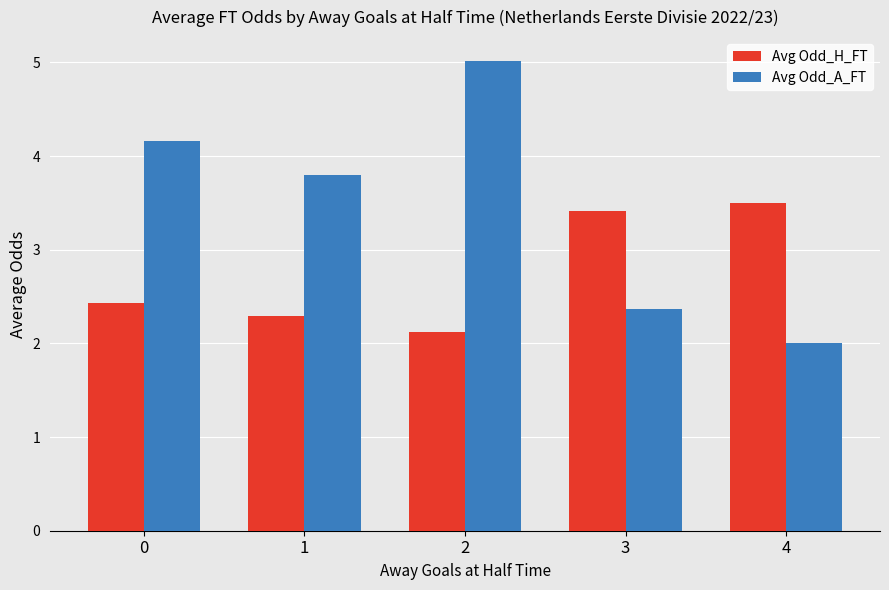

What is the highest value of the Avg Odd_H_FT series?

3.5